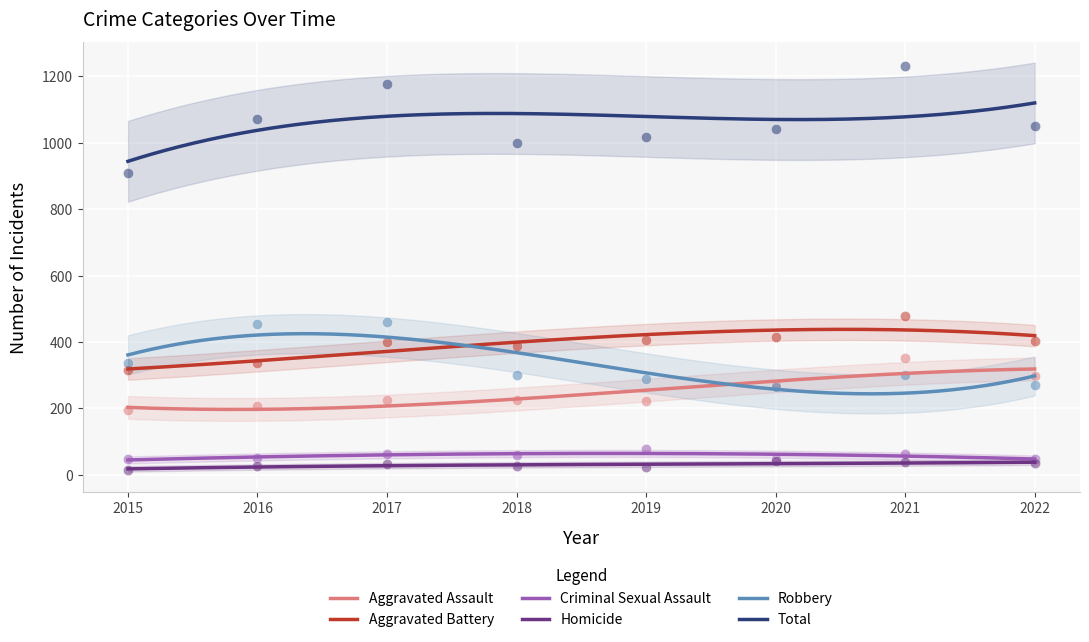

What is the total value across all series at 2015?

1816